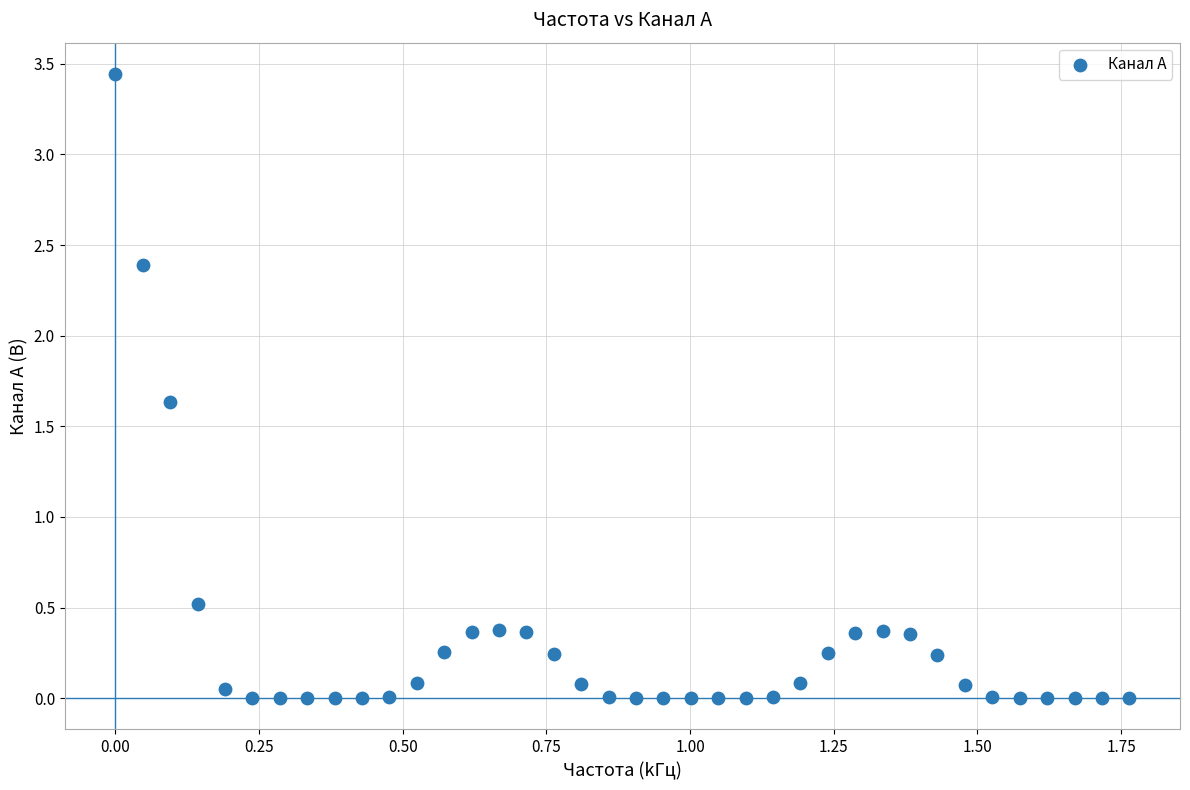

What Y value in the scatter plot is closest to 1?

0.5